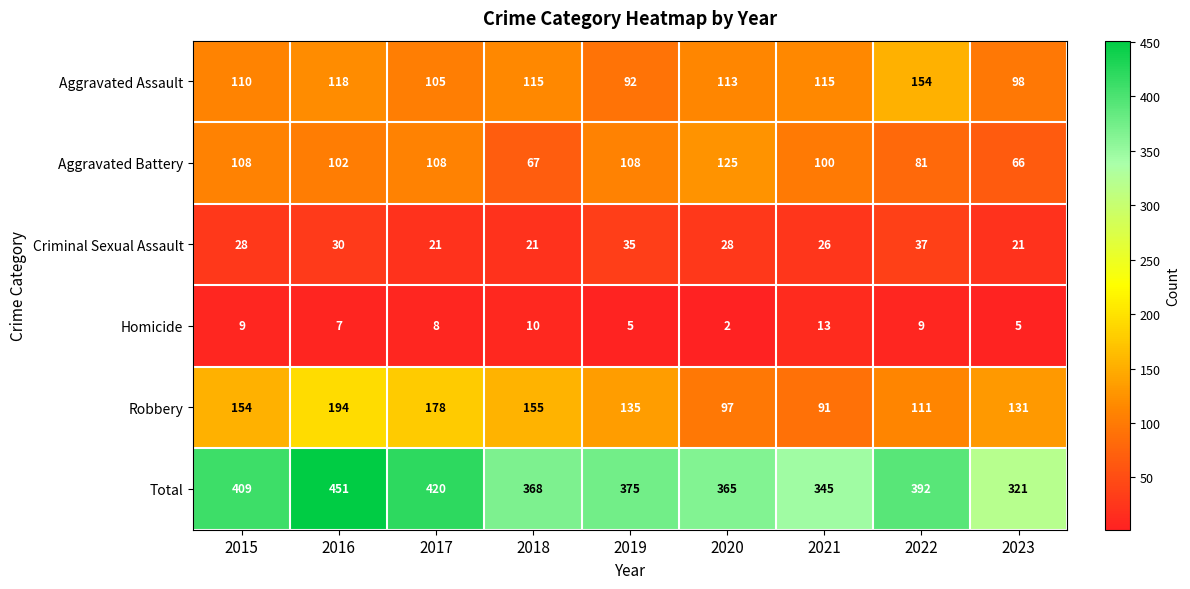

How many data points does each series have?

9